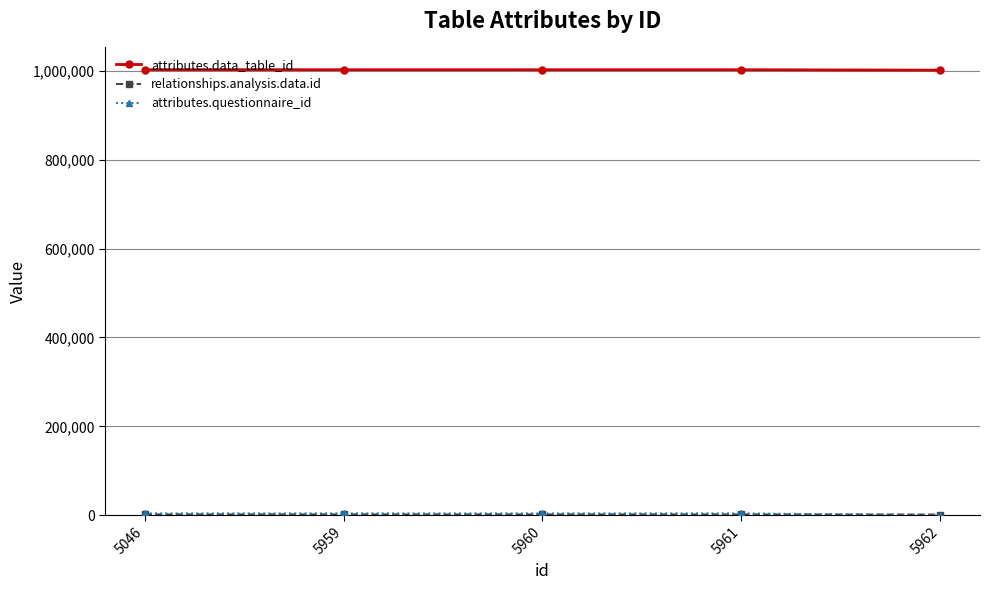

Which series has the largest total across all categories?

attributes.data_table_id